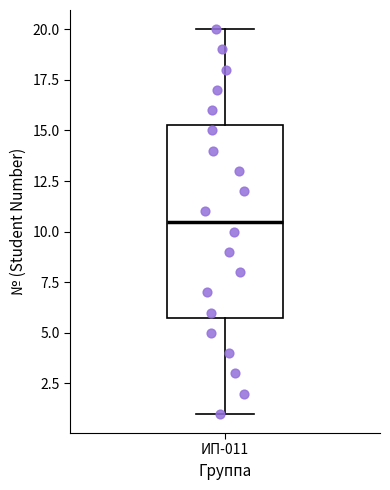

Where is the lower edge of the box for ИП-011 on the y-axis? The values are not printed on the chart, so give them approximately, as read against the axis.

6.0